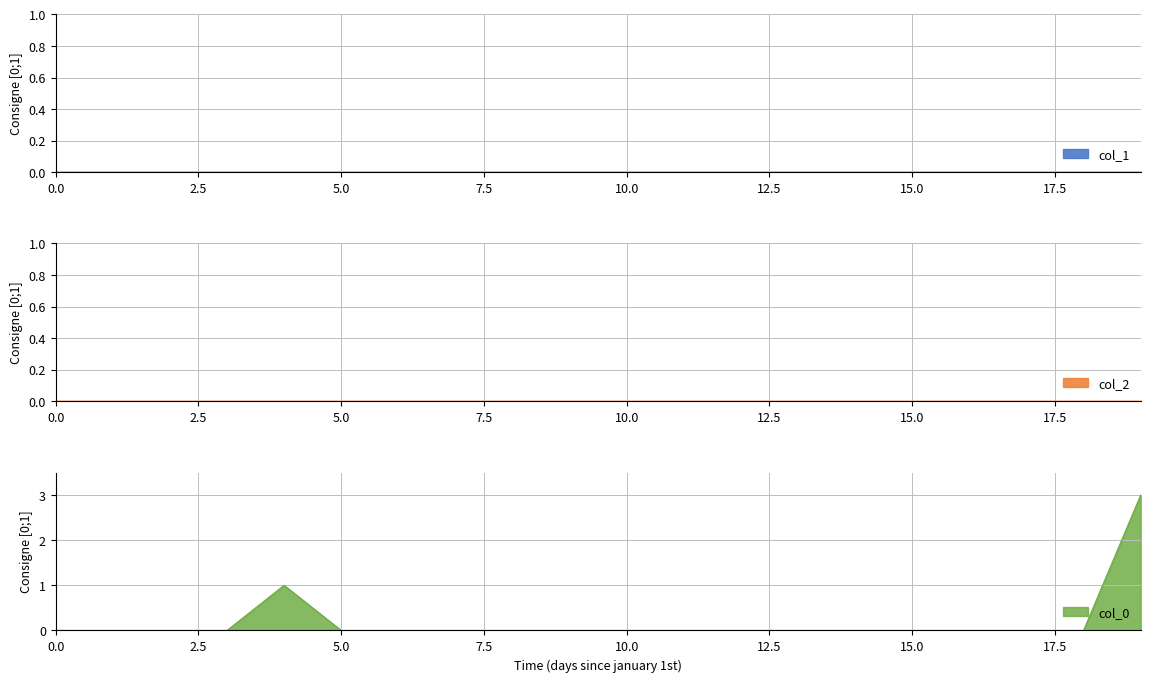

The col_0 series shows 0 at 0.0. True or false?

True